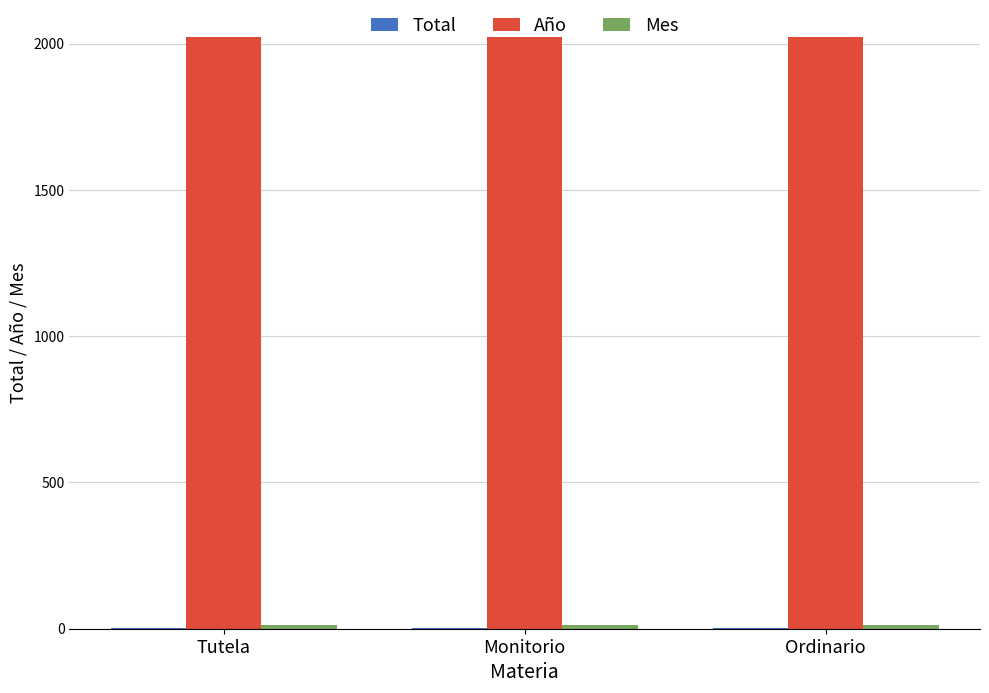

True or false: Año has a value of 610 at Monitorio.

False